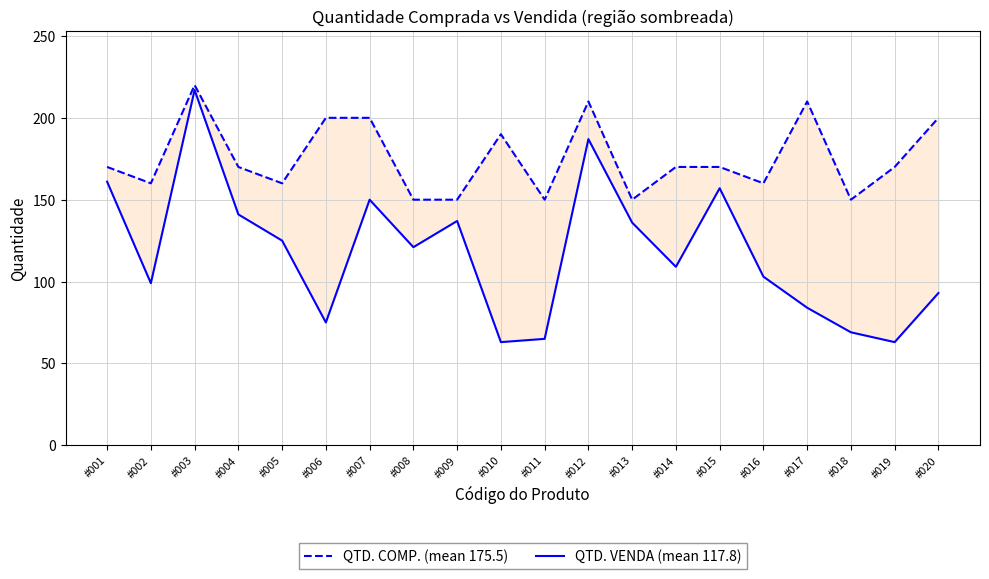

True or false: QTD. VENDA (mean 117.8) and QTD. COMP. (mean 175.5) intersect in this chart.

False